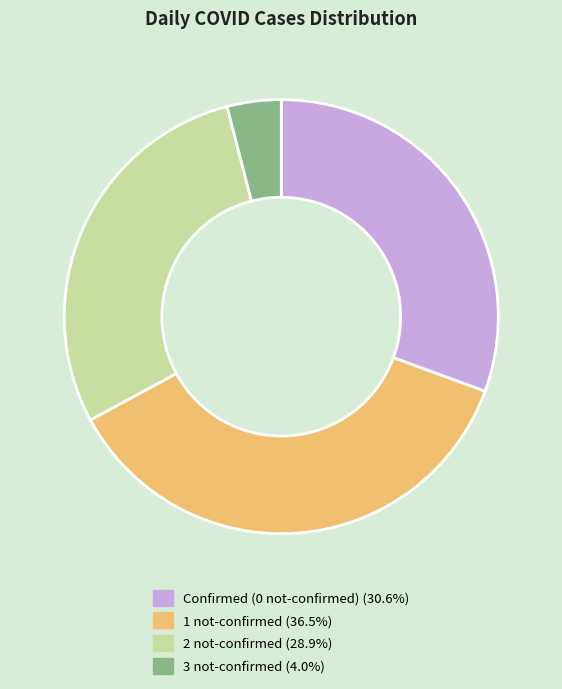

Is the sum of 1 not-confirmed (36.5%) and 2 not-confirmed (28.9%) greater than half?

Yes